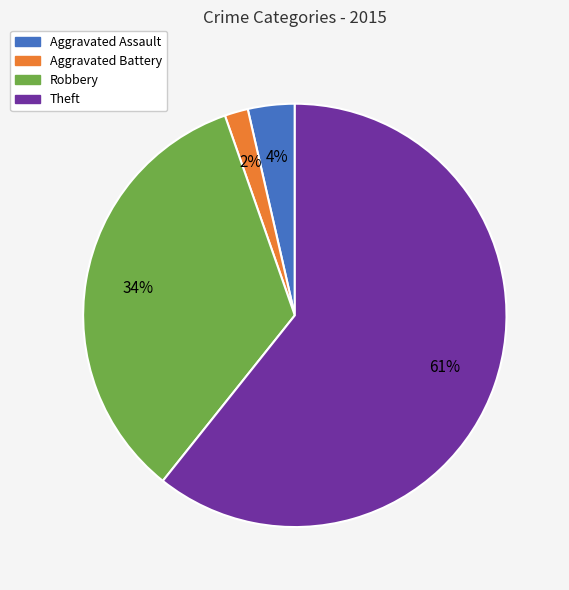

To the nearest percent, what is the combined percentage of Aggravated Battery and Robbery?

36%